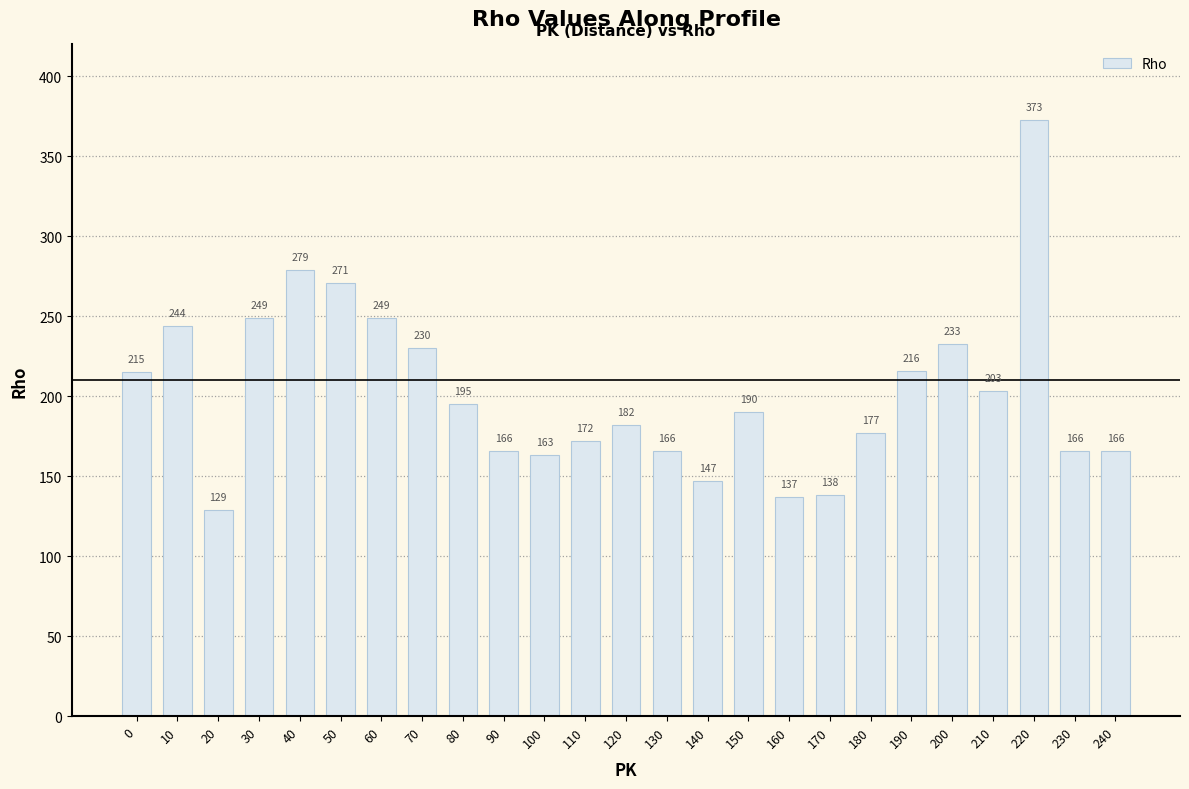

What is the maximum value shown in the chart?

373